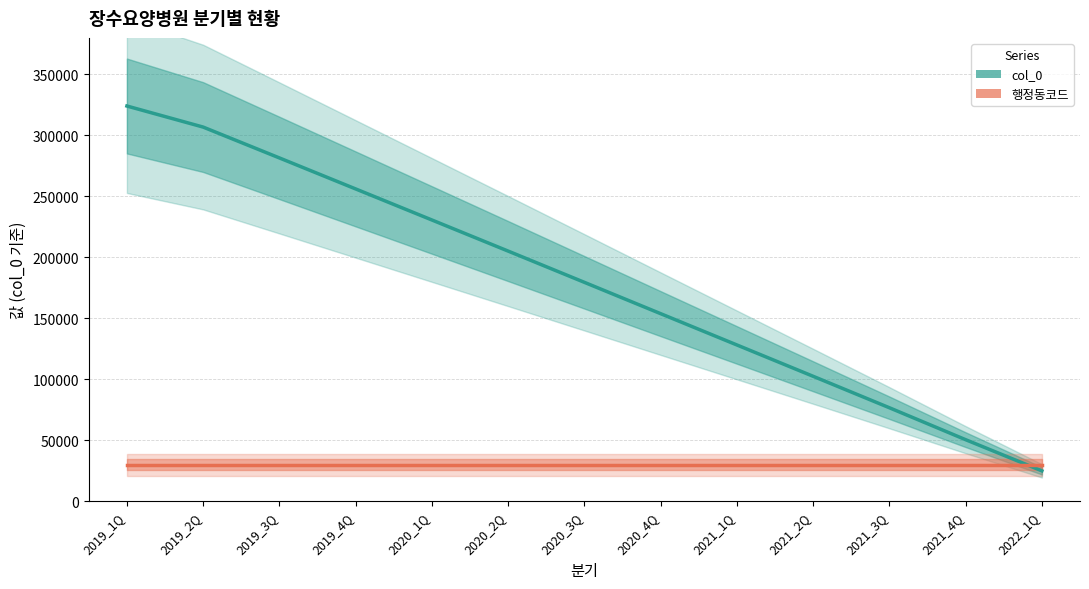

What are all the series names shown in the legend?

col_0, 행정동코드